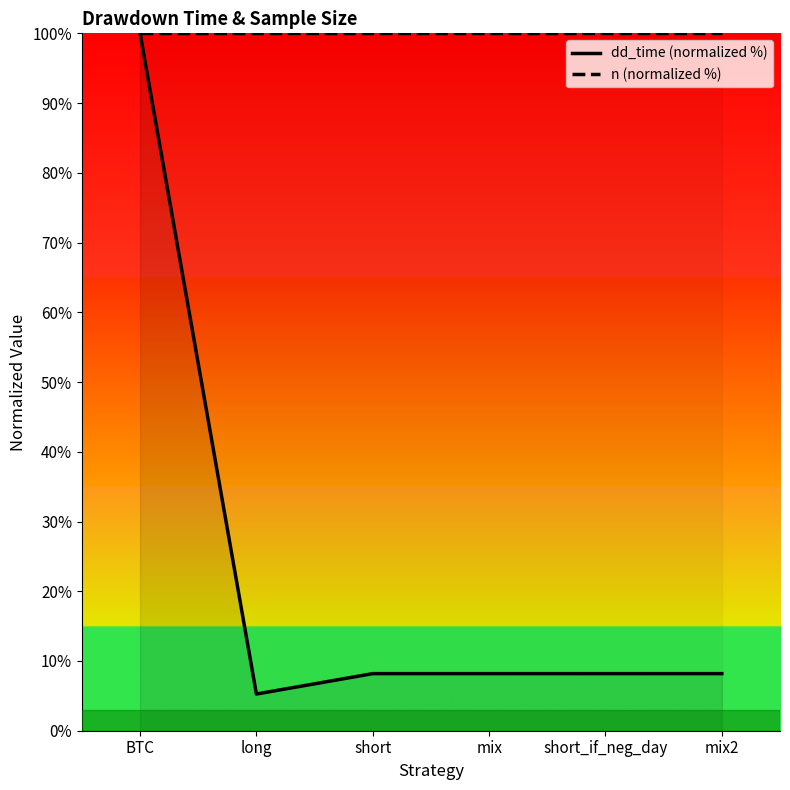

Where is n (normalized %) nearest to the value 100?

BTC